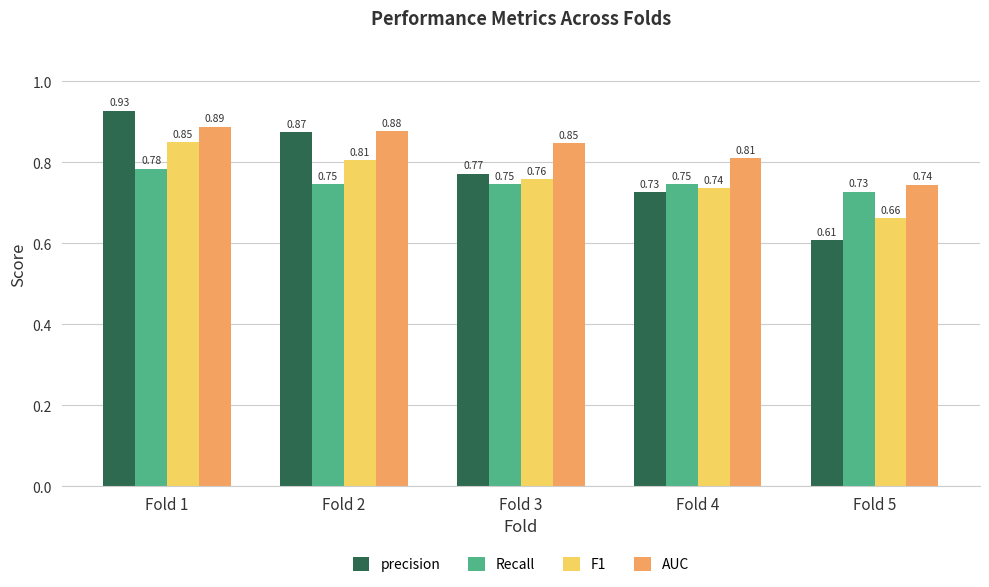

True or false: precision has a value of 1.2 at Fold 4.

False